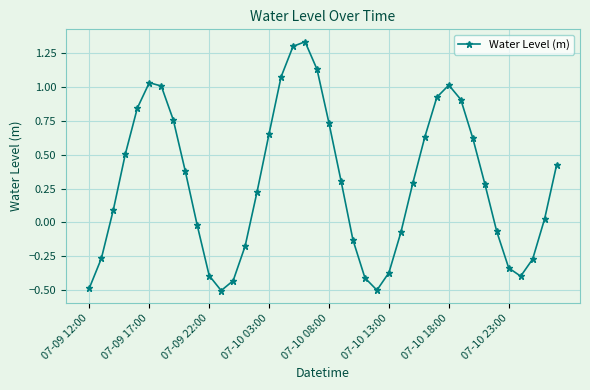

What is the value of the 22nd point from the left?

0.3